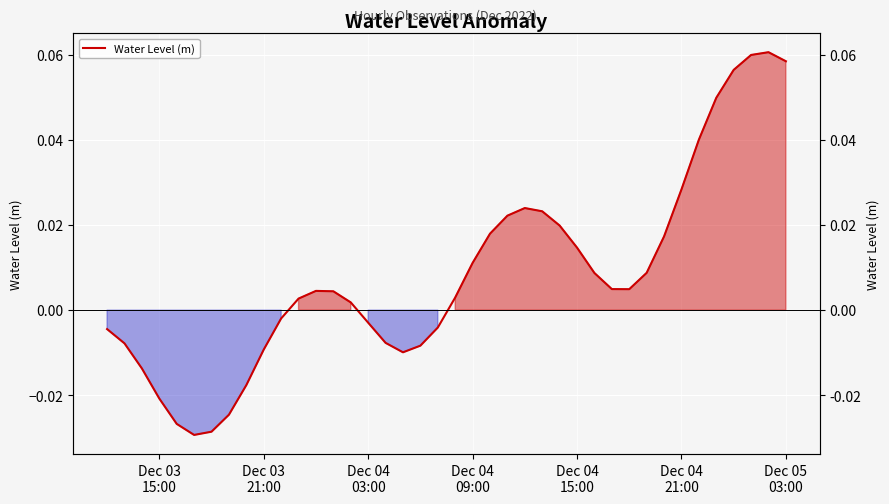

What is the greatest value displayed?

0.1